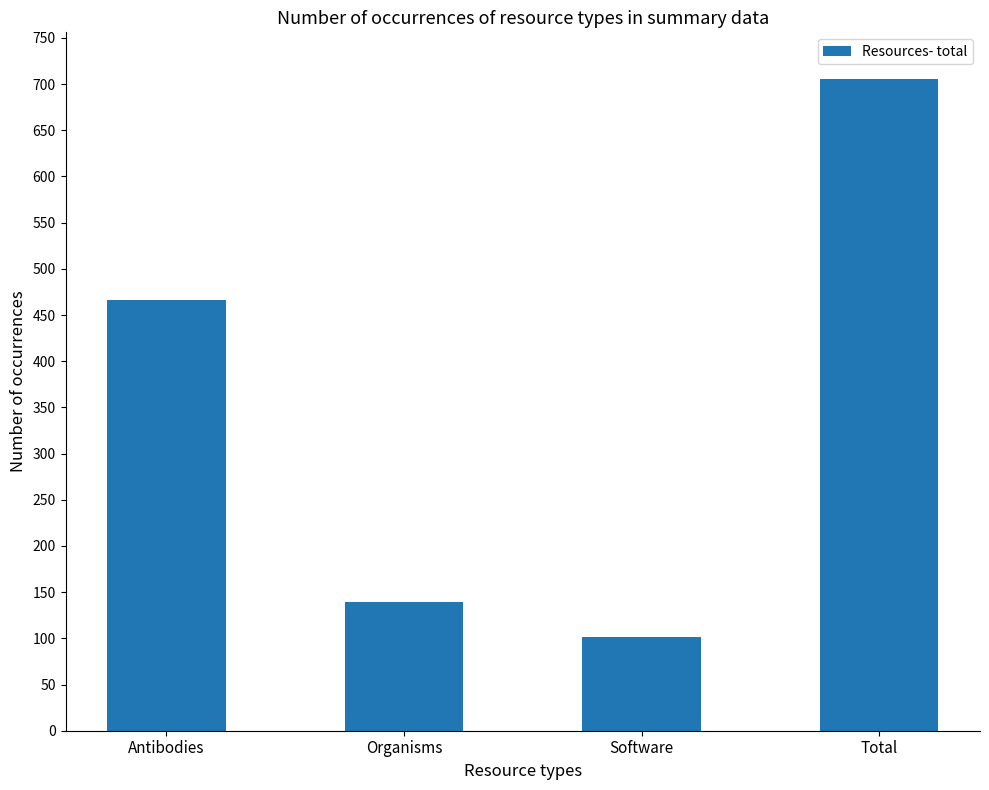

Reading left to right, extract all data points from this chart.

466	139	101	706